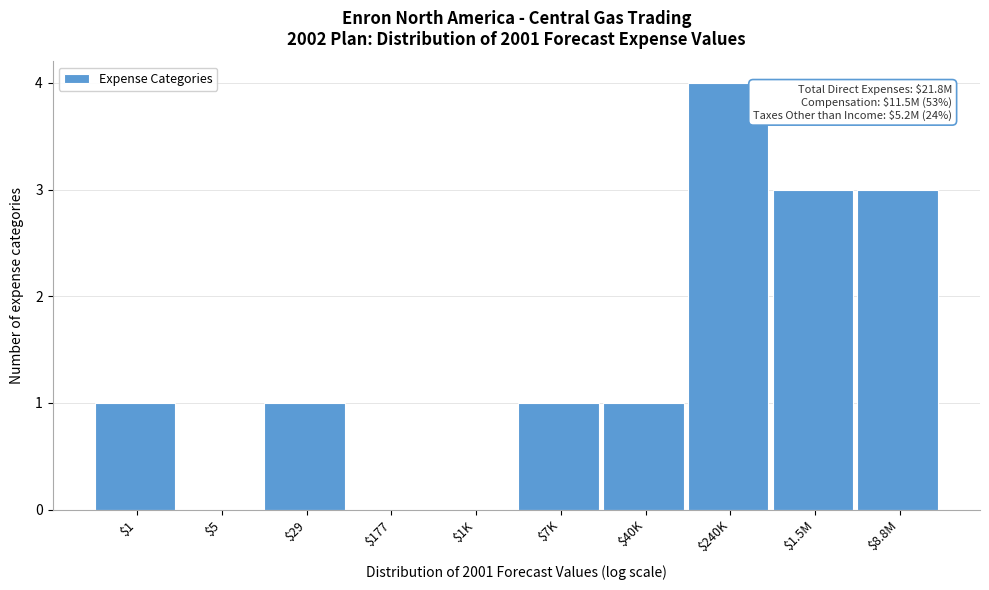

What is the maximum value shown in the chart?

4